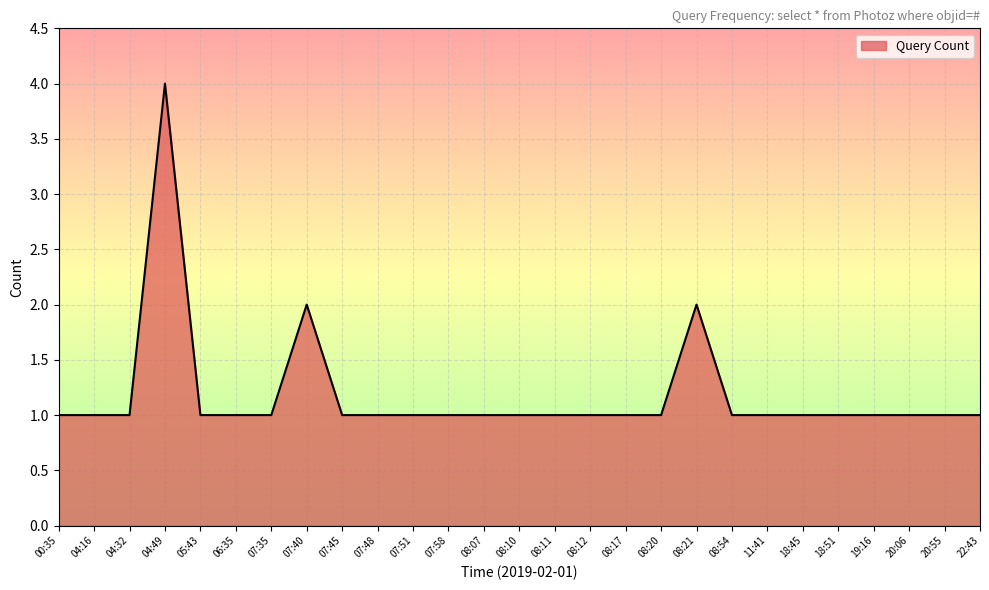

Reading right to left, list all the values displayed in this chart.

22:43=1	20:55=1	20:06=1	19:16=1	18:51=1	18:45=1	11:41=1	08:54=1	08:21=2	08:20=1	08:17=1	08:12=1	08:11=1	08:10=1	08:07=1	07:58=1	07:51=1	07:48=1	07:45=1	07:40=2	07:35=1	06:35=1	05:43=1	04:49=4	04:32=1	04:16=1	00:35=1